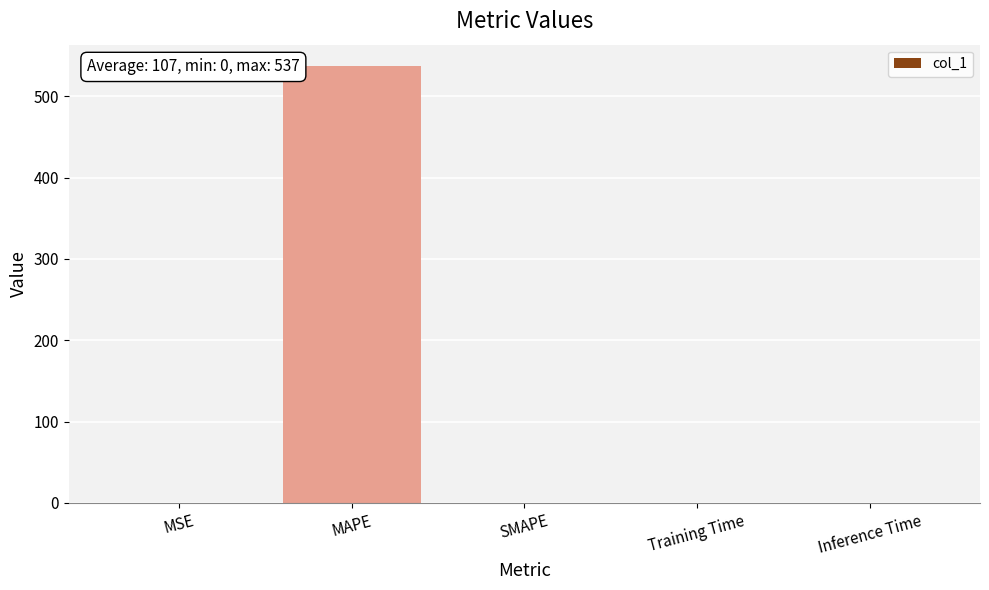

What is the greatest value displayed?

536.6